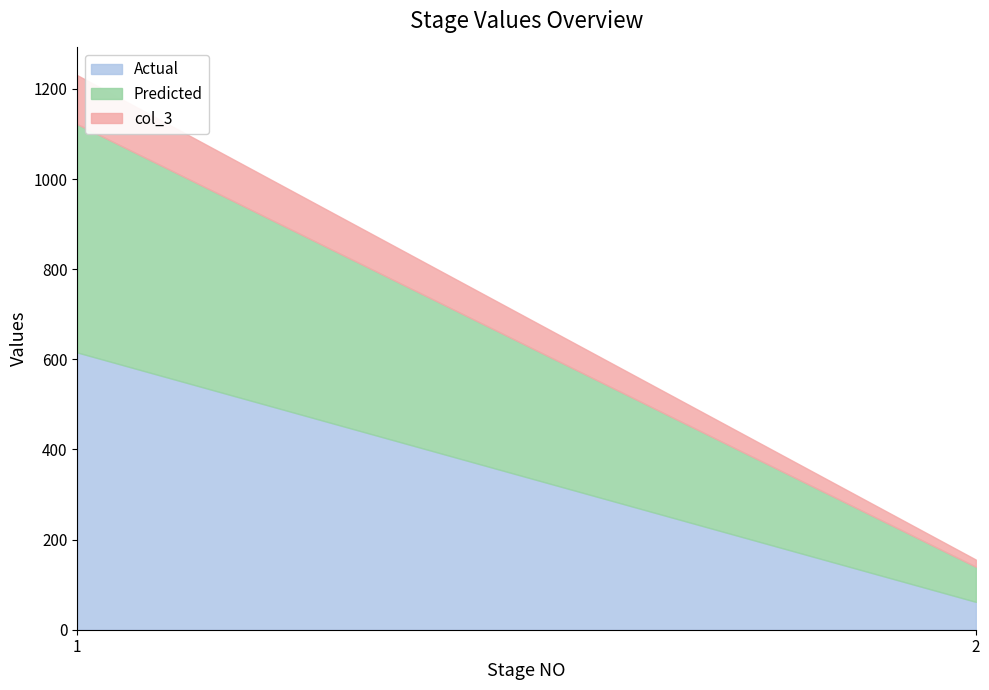

Which series changed the most between 1 and 2?

Actual